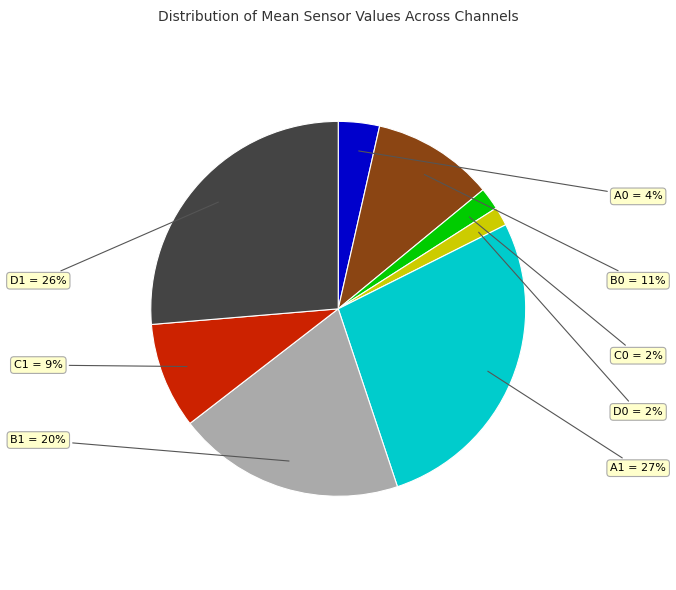

Is the sum of A0 and C1 greater than half?

No